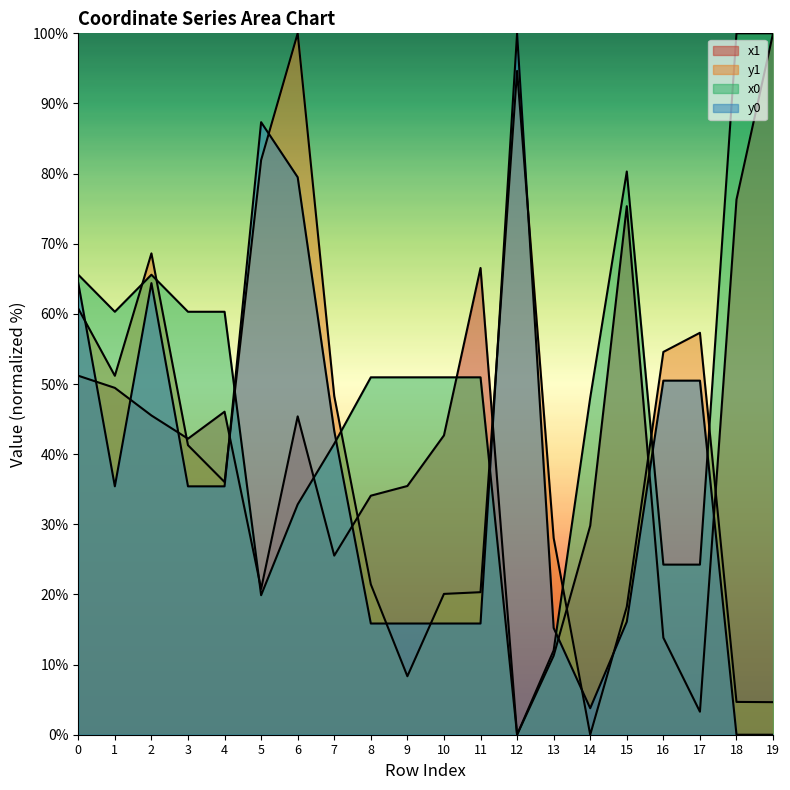

At 12, list the series in order from largest to smallest.

y0, y1, x1, x0